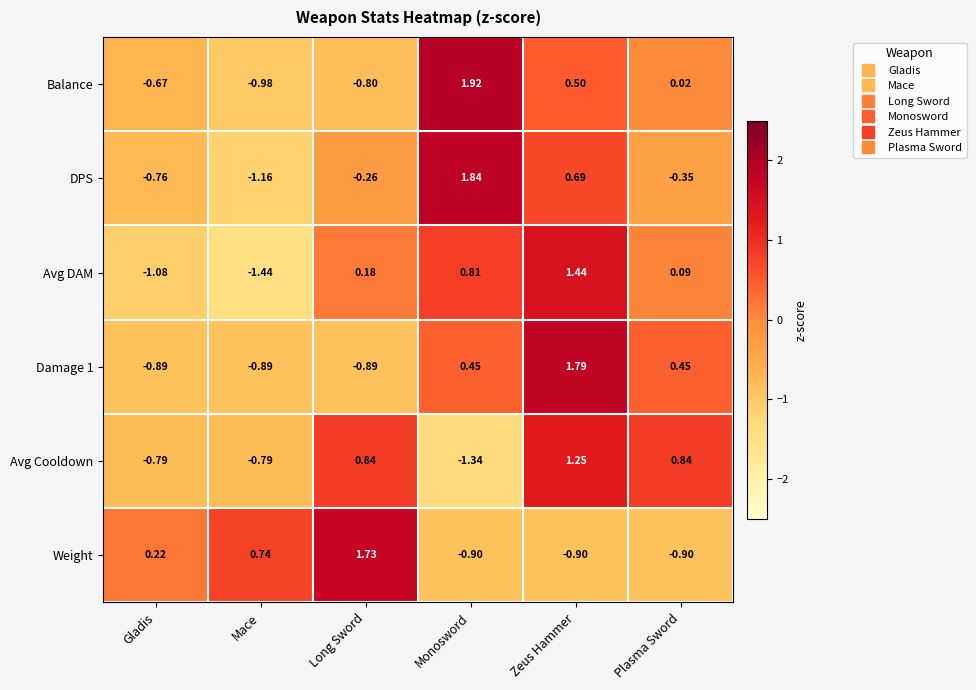

Rank the series by their maximum value, from highest to lowest.

Balance, DPS, Damage 1, Weight, Avg DAM, Avg Cooldown